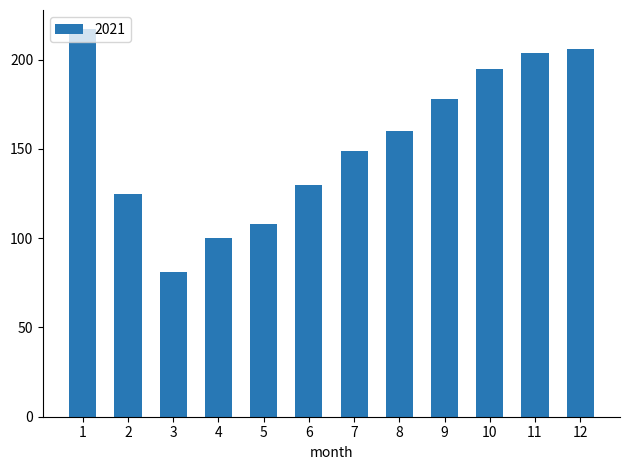

The value at 6 is 39. True or false?

False